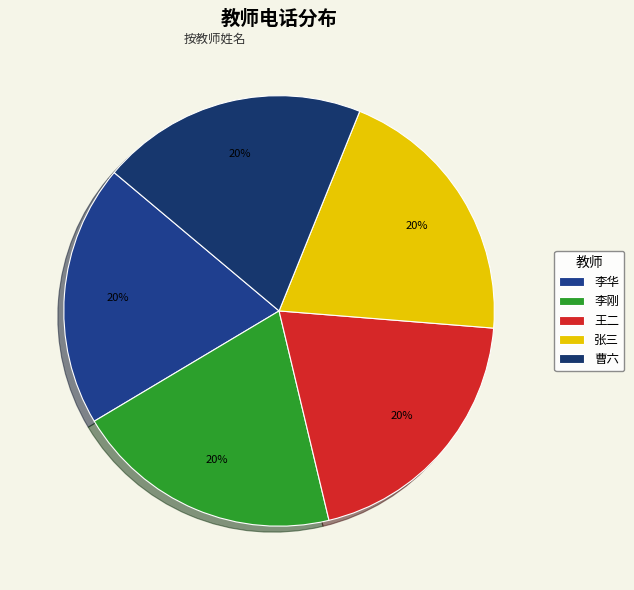

Does 王二 represent more than half of the total?

No